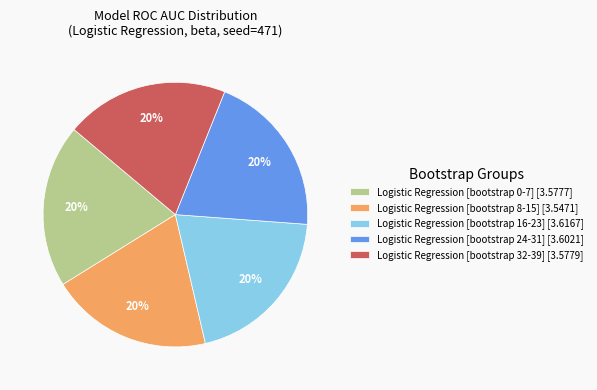

Is it true that Logistic Regression [bootstrap 32-39] [3.5779] is 35% of the pie?

False